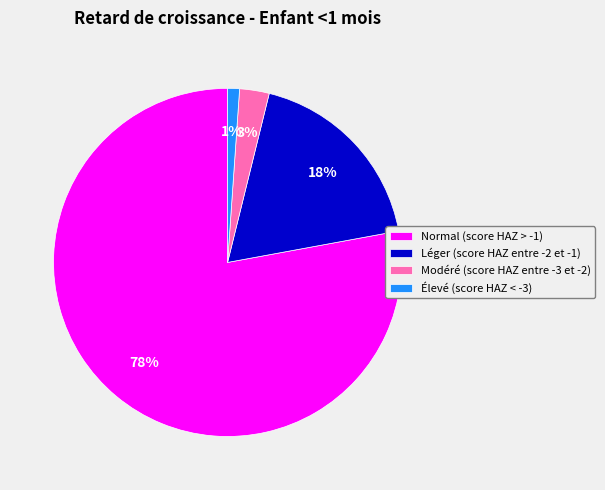

Which slice represents more than half of the pie?

Normal (score HAZ > -1)